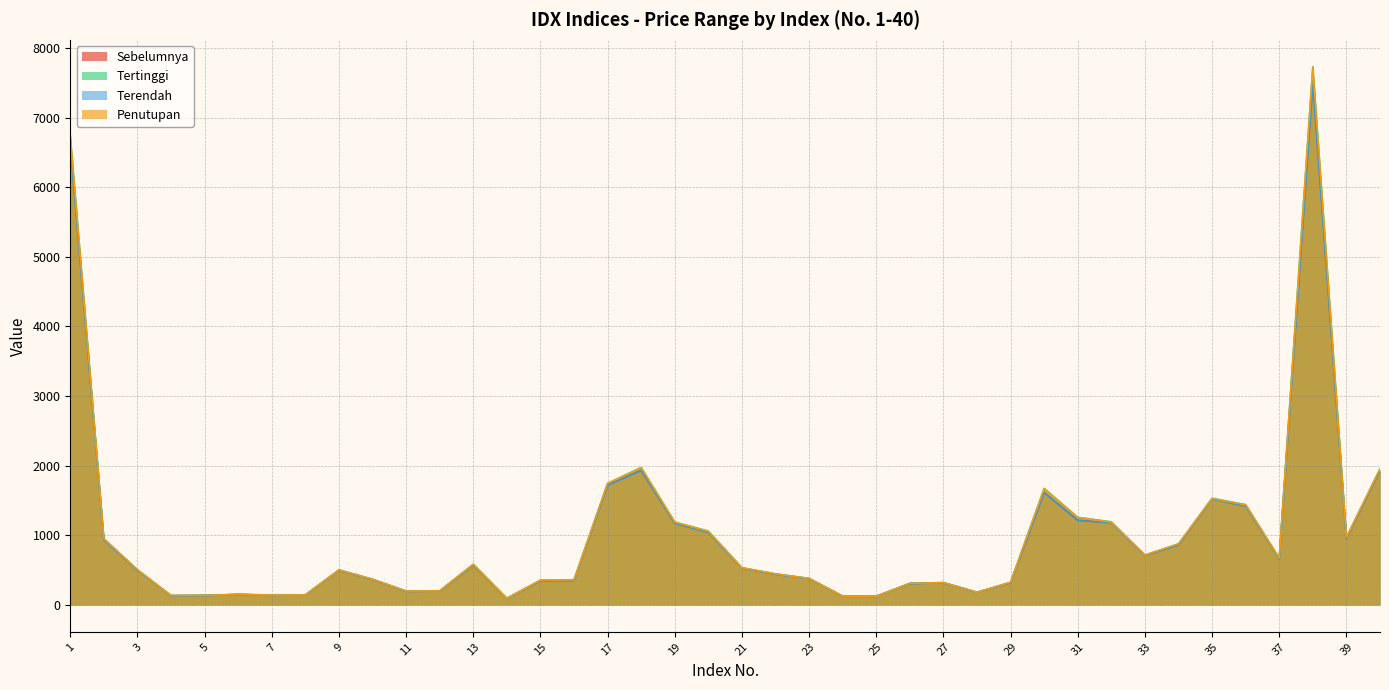

Where is the first local minimum for Penutupan?

4